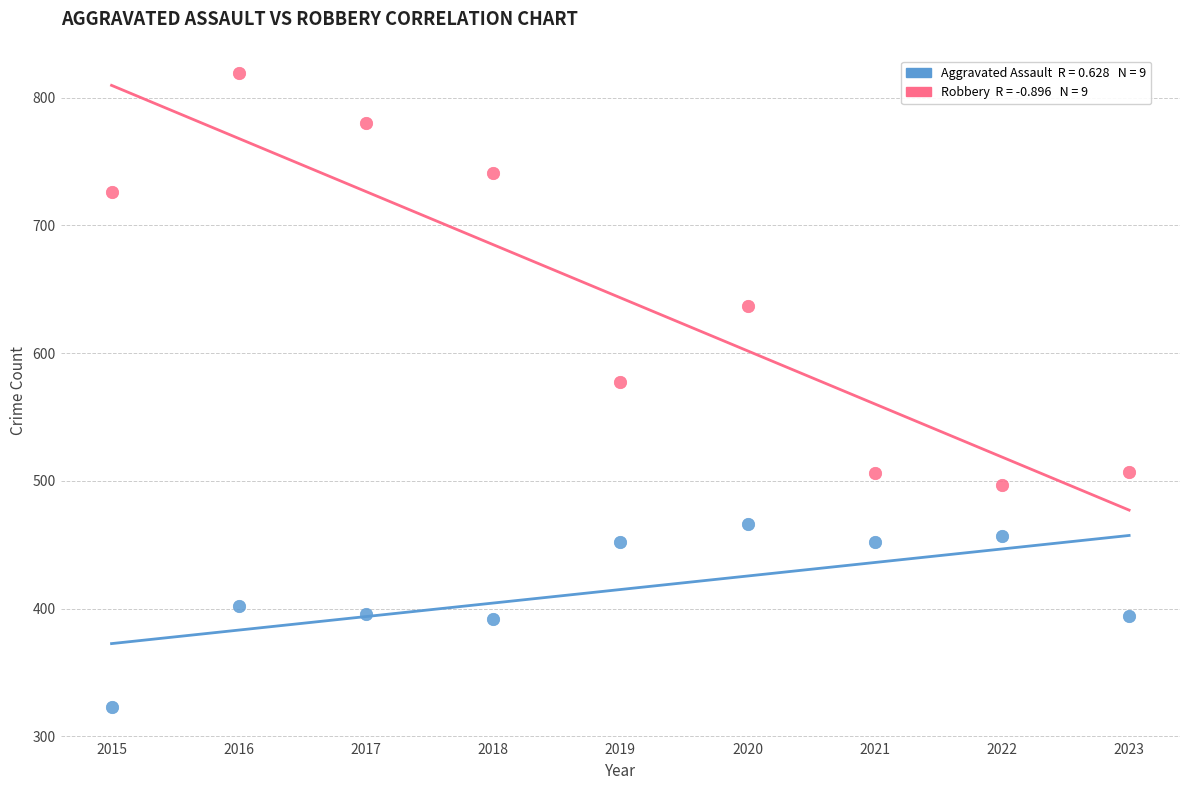

Across all series, what Y value is closest to 571?

577